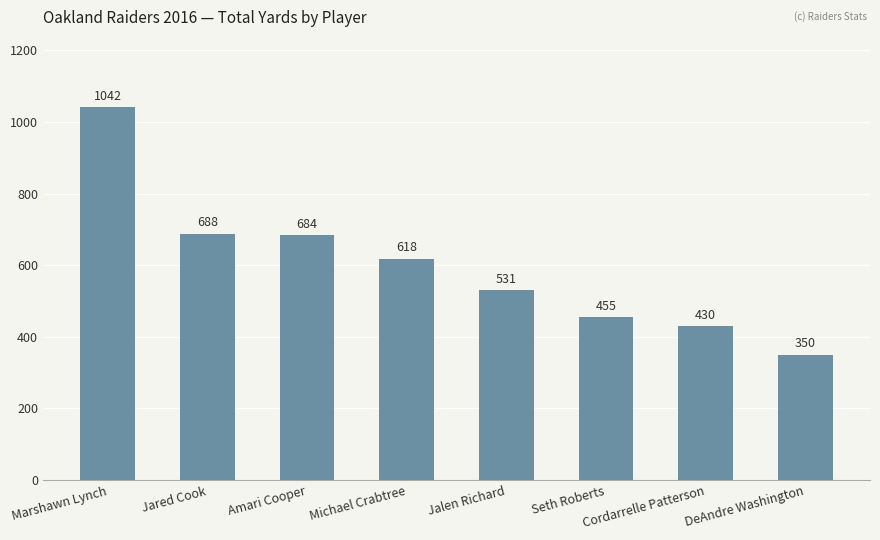

What is the difference between the values at Michael Crabtree and Jared Cook?

70